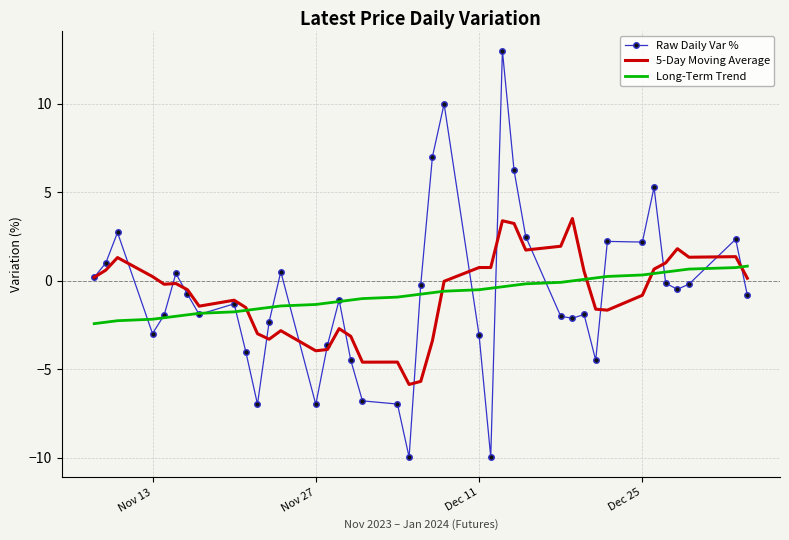

What is the maximum value for 5-Day Moving Average?

3.5